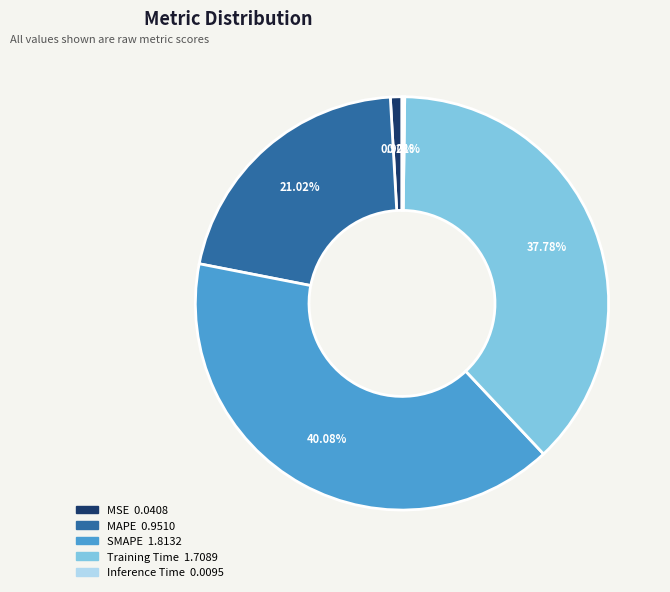

To the nearest percent, what percentage of the pie is MAPE?

21%